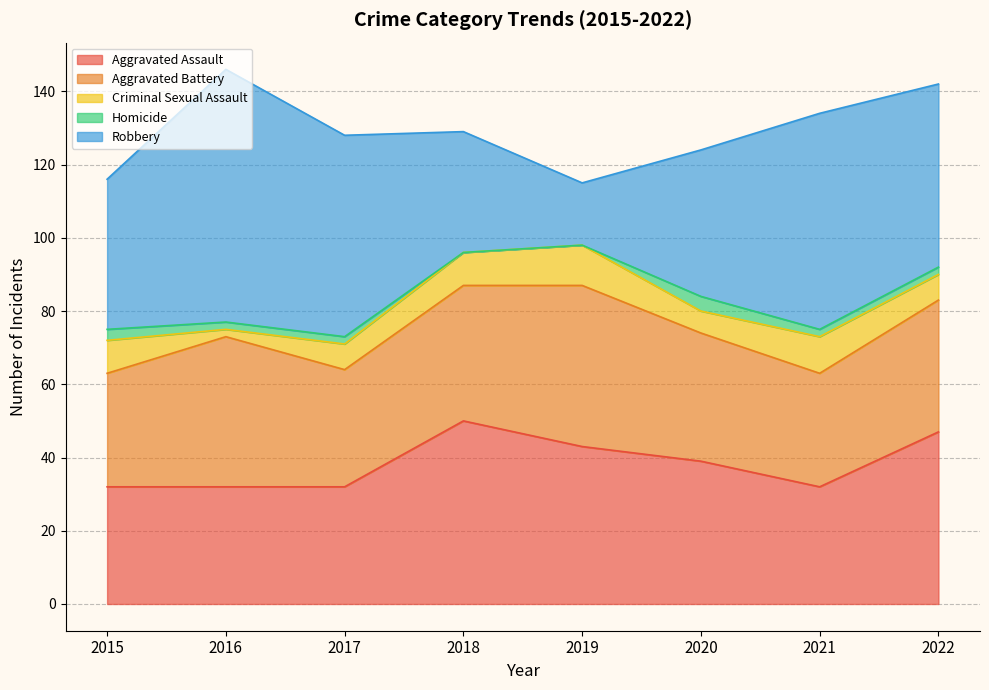

At which label is Robbery closest to 43?

2015